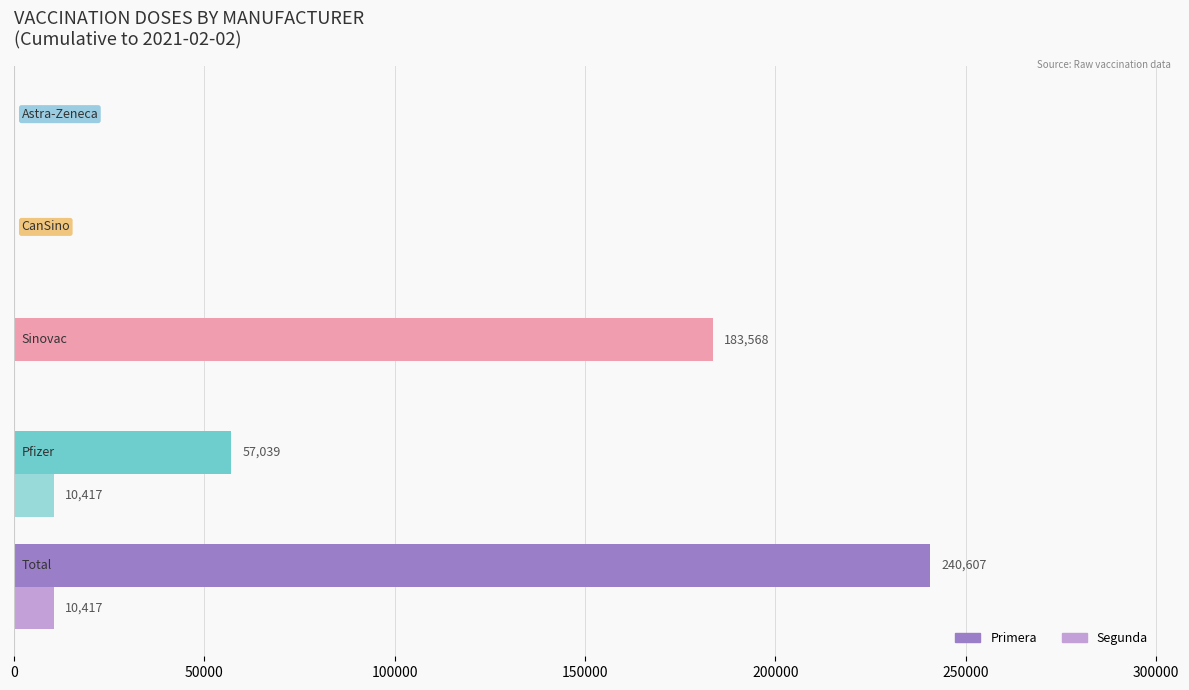

Which series has the largest total across all categories?

Primera